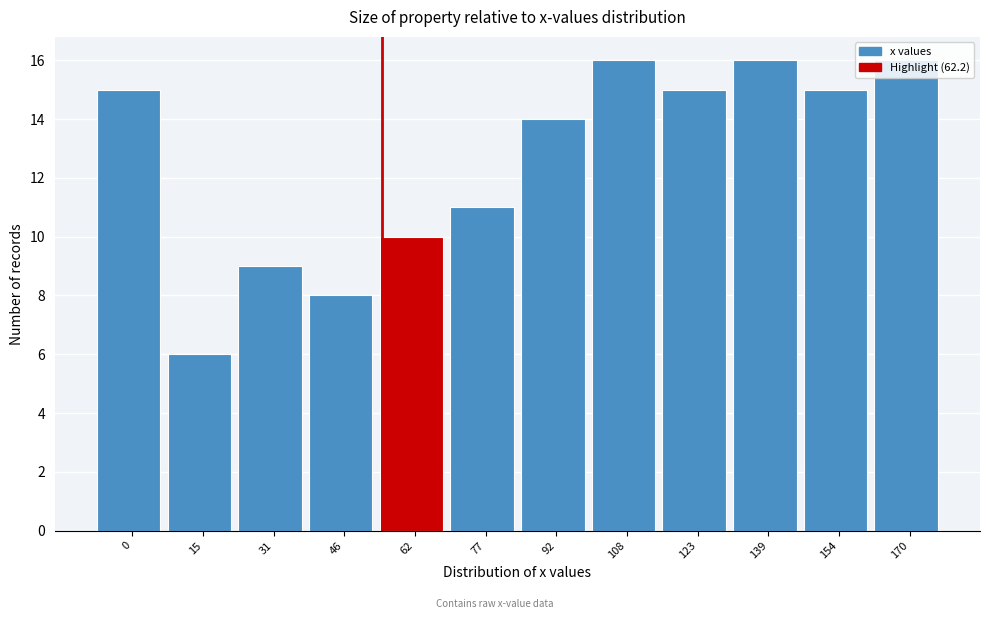

What is the sum of the values at 139 and 154?

31